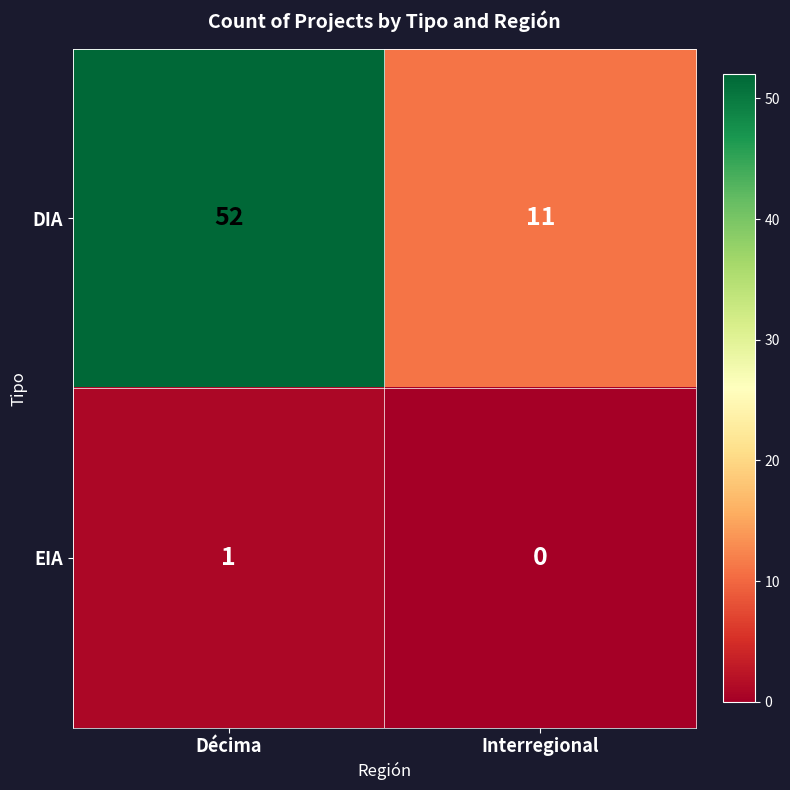

Rank the series at Interregional from lowest to highest value.

EIA, DIA